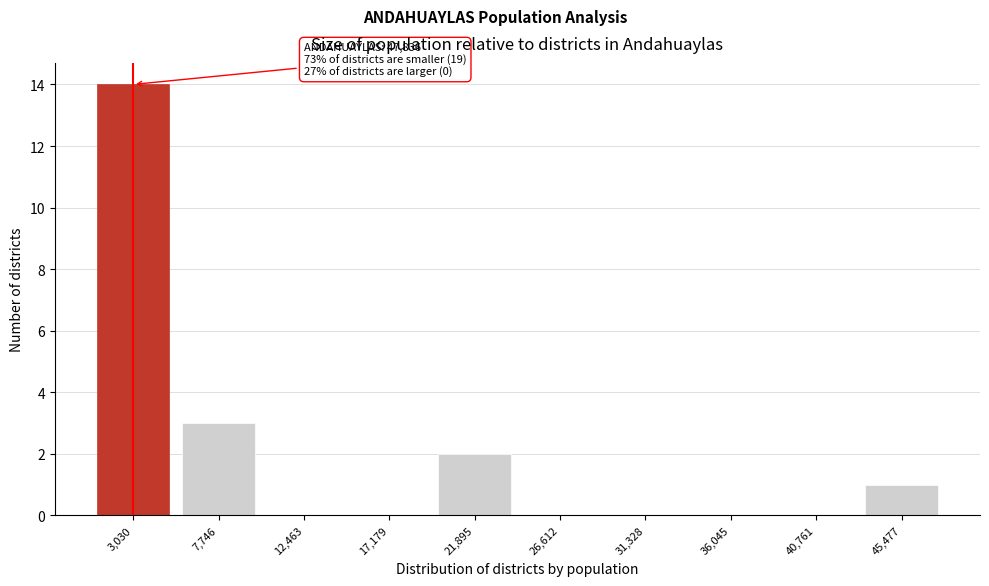

Reading left to right, extract all data points from this chart.

3,030=14	7,746=3	12,463=0	17,179=0	21,895=2	26,612=0	31,328=0	36,045=0	40,761=0	45,477=1